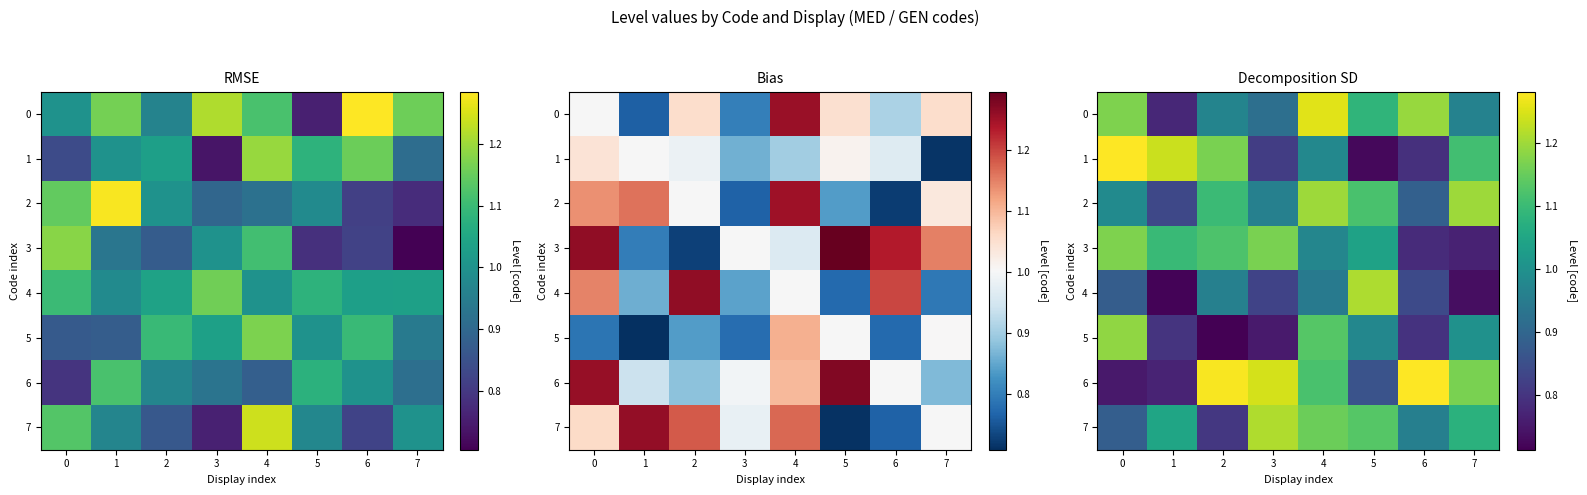

What is the spread (max minus min) of values at 4?

0.3